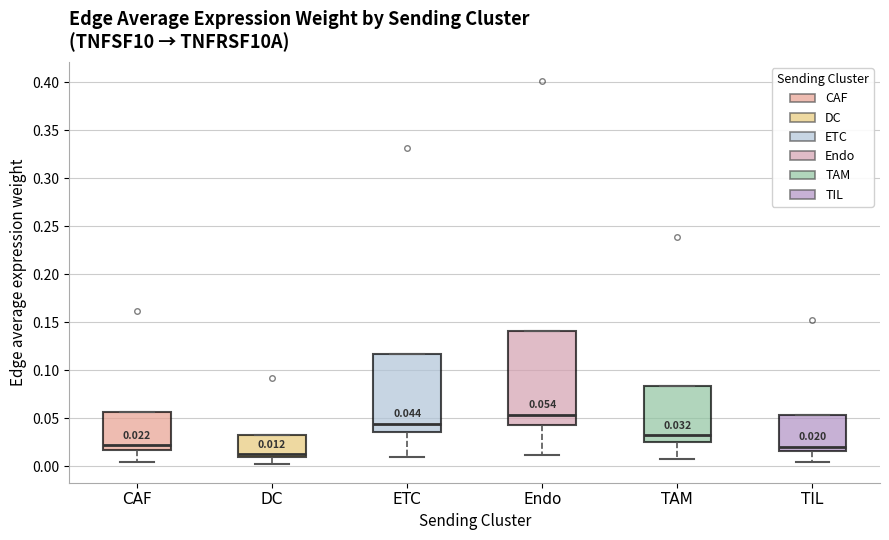

Which box is the tallest, from its lower edge to its upper edge?

Endo